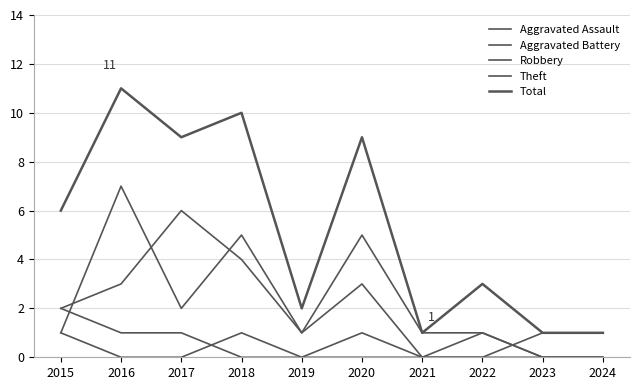

At which category does Theft reach its first local valley?

2019